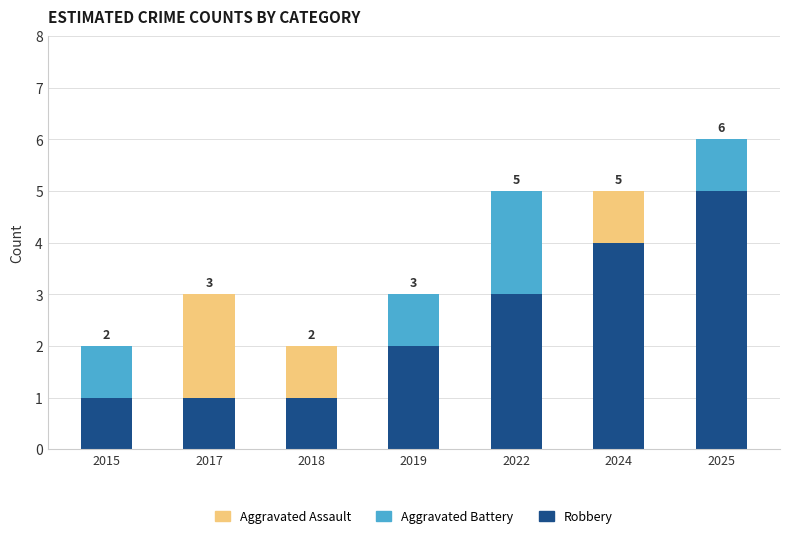

The value of Robbery at 2025 is 8. True or false?

False